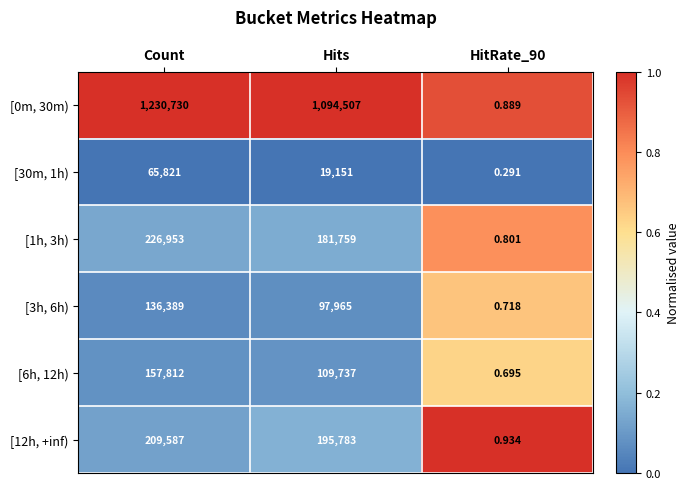

Which series has the widest spread of values?

[0m, 30m)